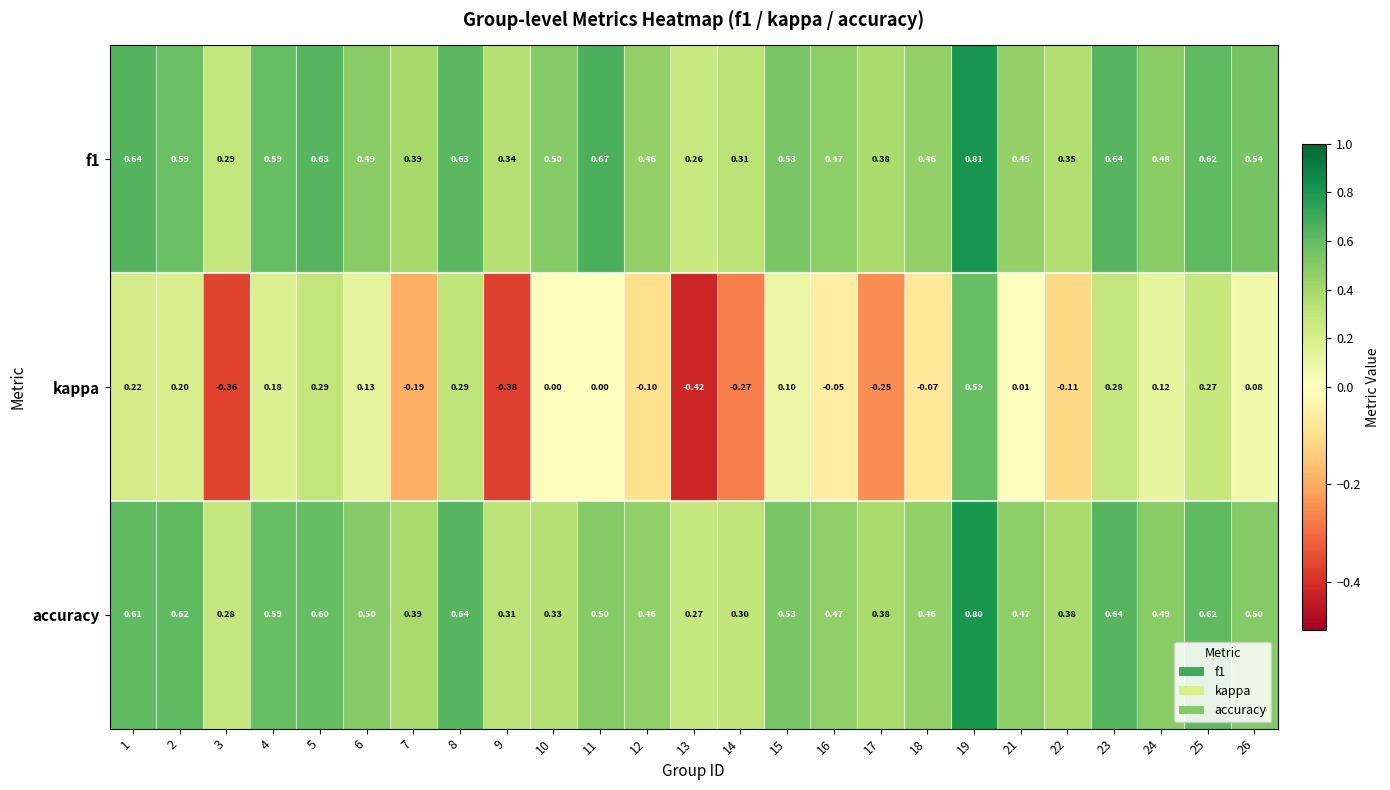

What is the spread (max minus min) of values at 17?

0.6